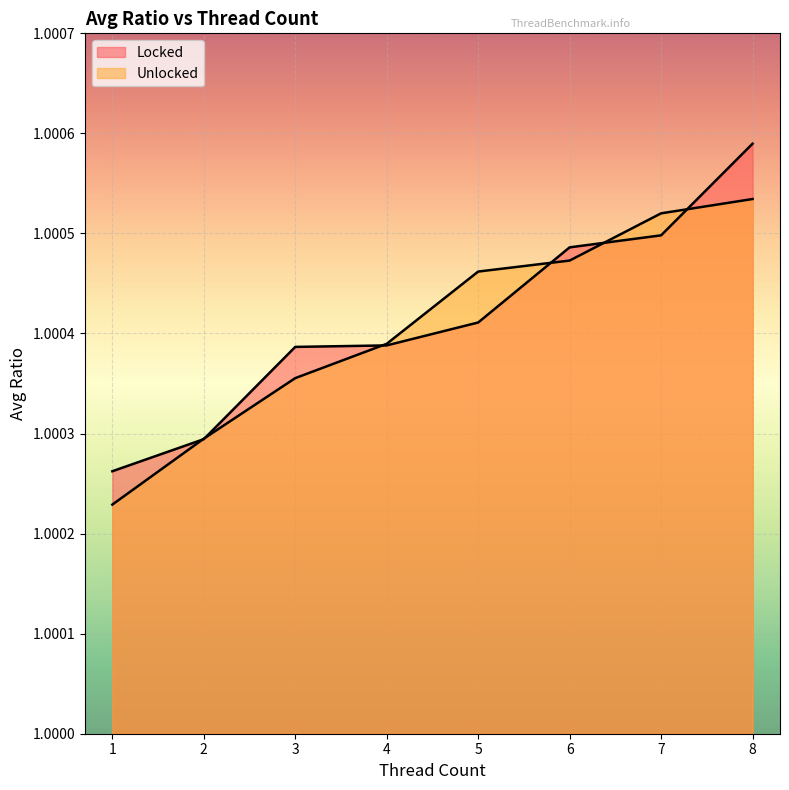

What are all the series names shown in the legend?

Locked, Unlocked